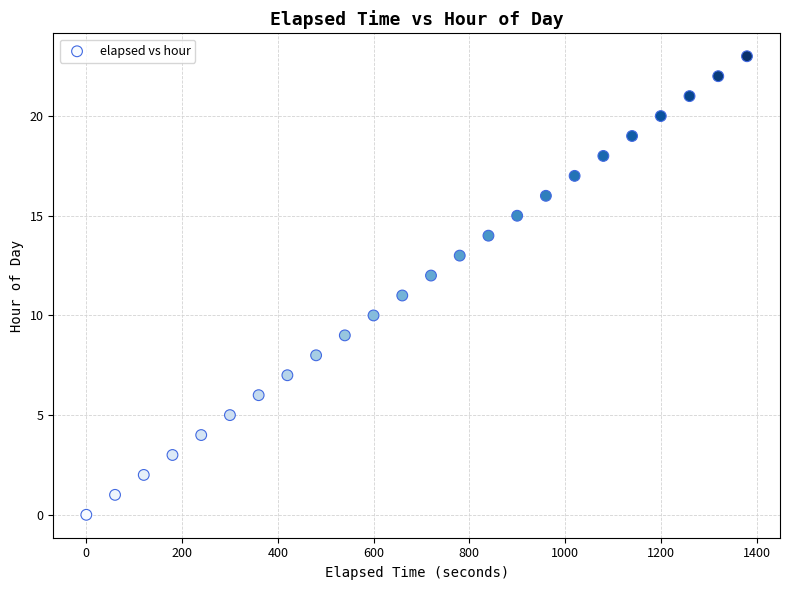

What is the range of X values (max minus min)?

1380